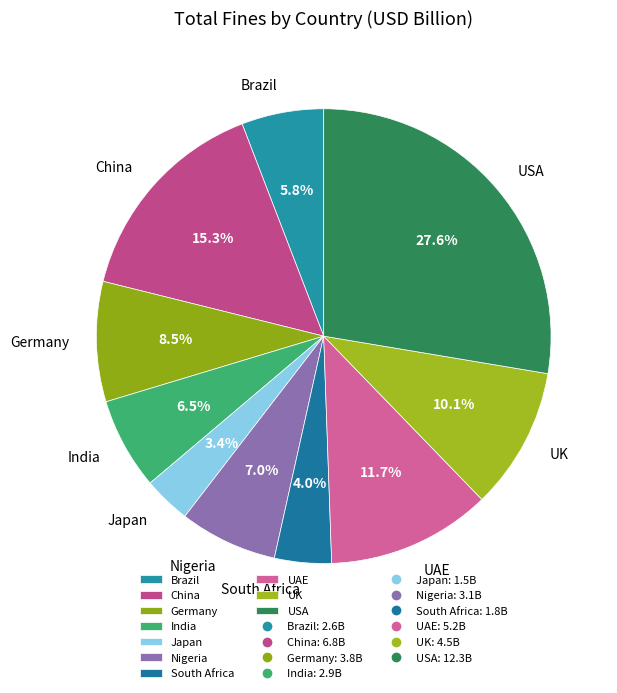

Do South Africa and Japan together represent more than half of the pie?

No